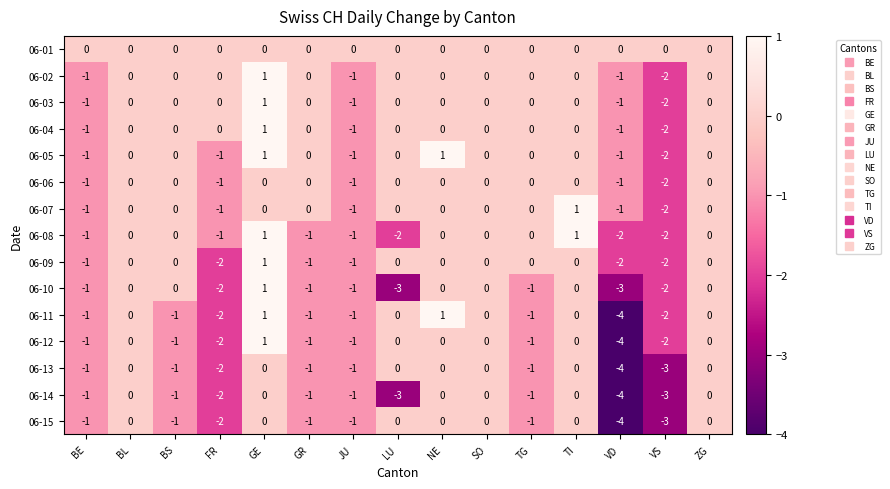

What is the difference between the 06-13 values at TI and VD?

4